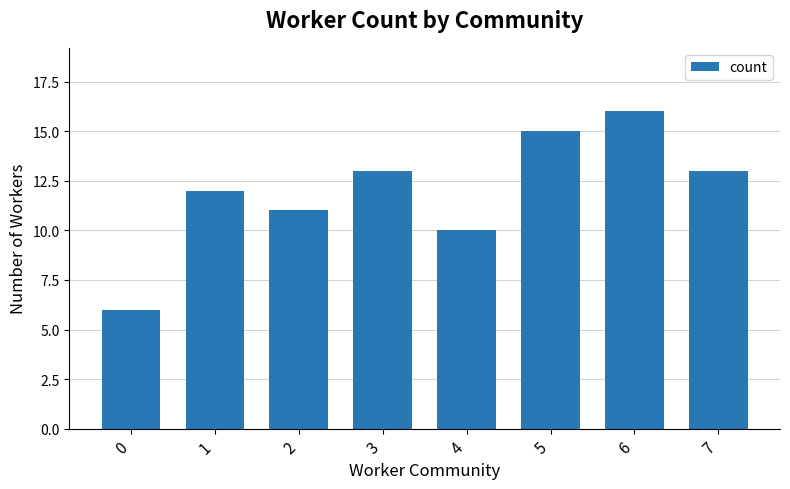

Which label corresponds to the largest value in the chart?

6